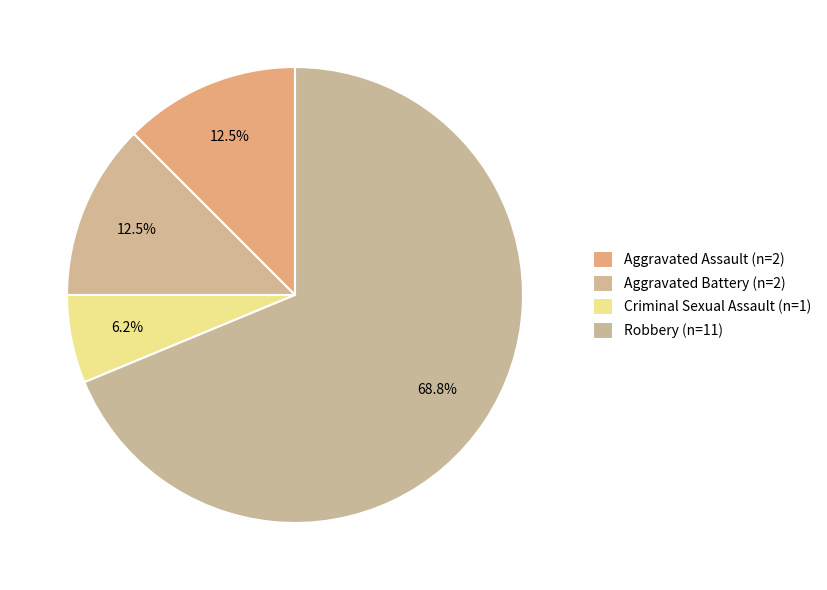

To the nearest percent, what is the difference between the Robbery and Aggravated Assault slice percentages?

56%